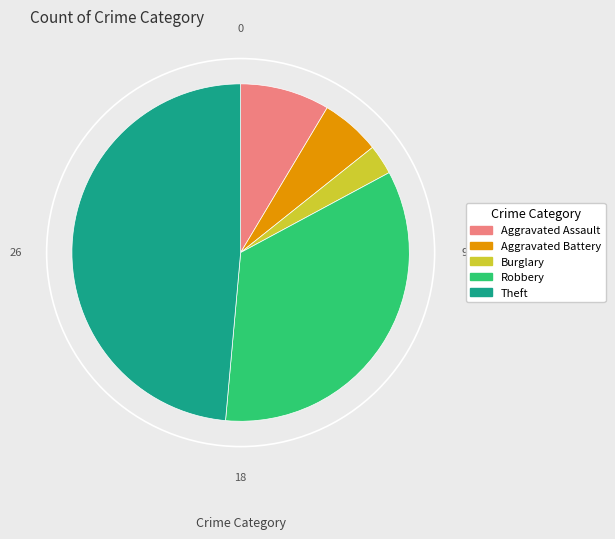

What is the ratio of the value at Aggravated Battery to the value at Aggravated Assault?

0.7